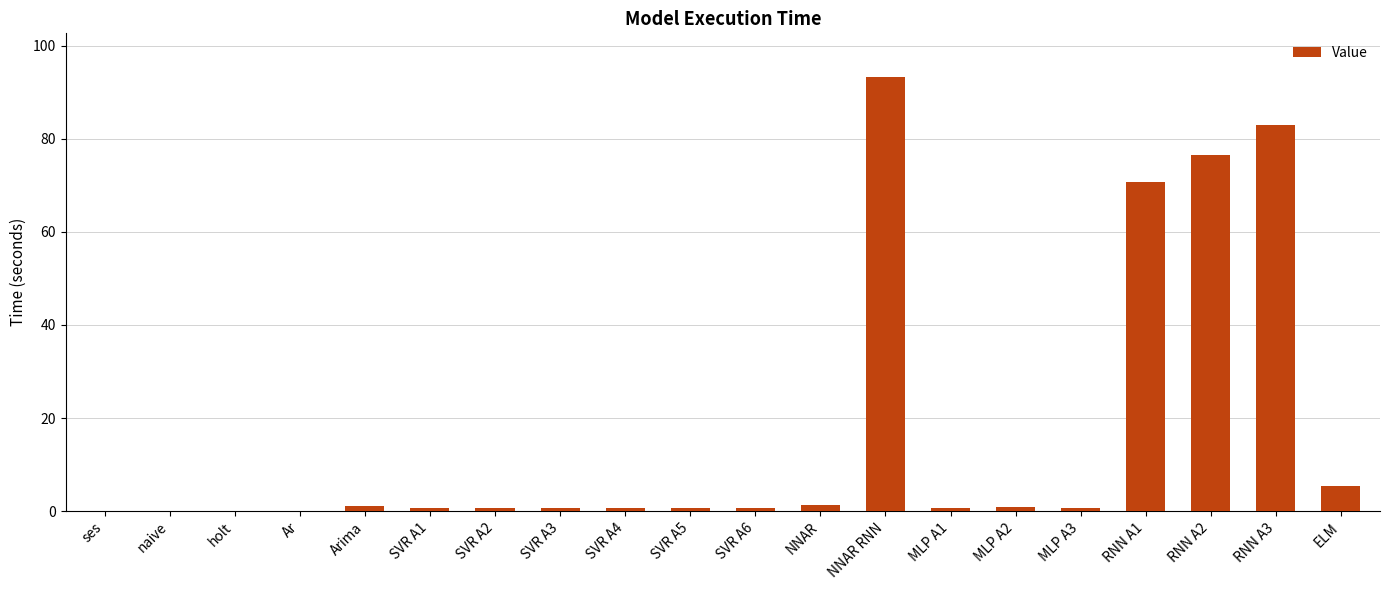

The chart shows a value of 126.9 at NNAR RNN. True or false?

False